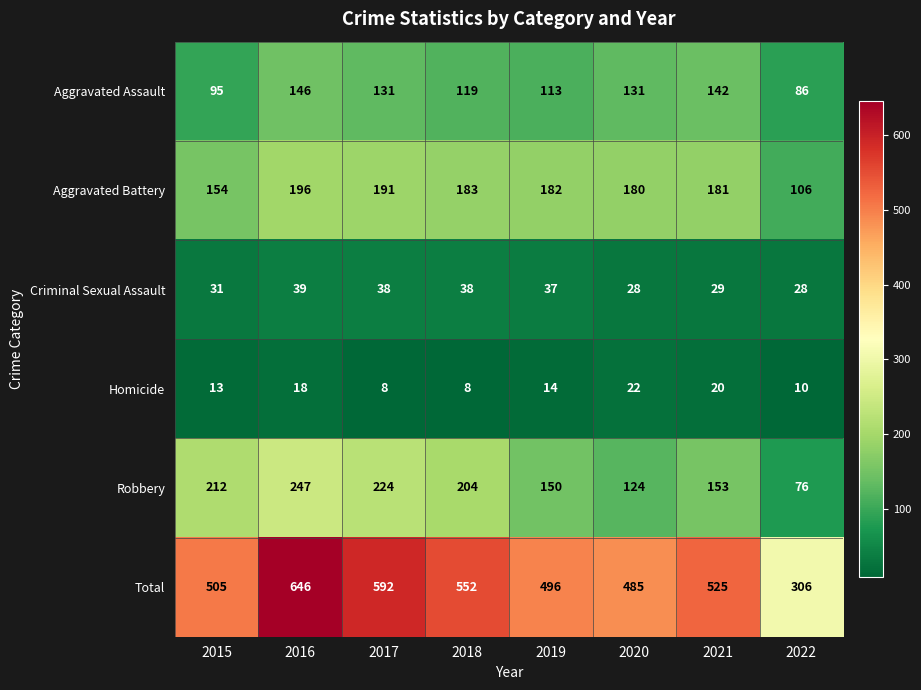

At how many categories does at least one series exceed 273?

8